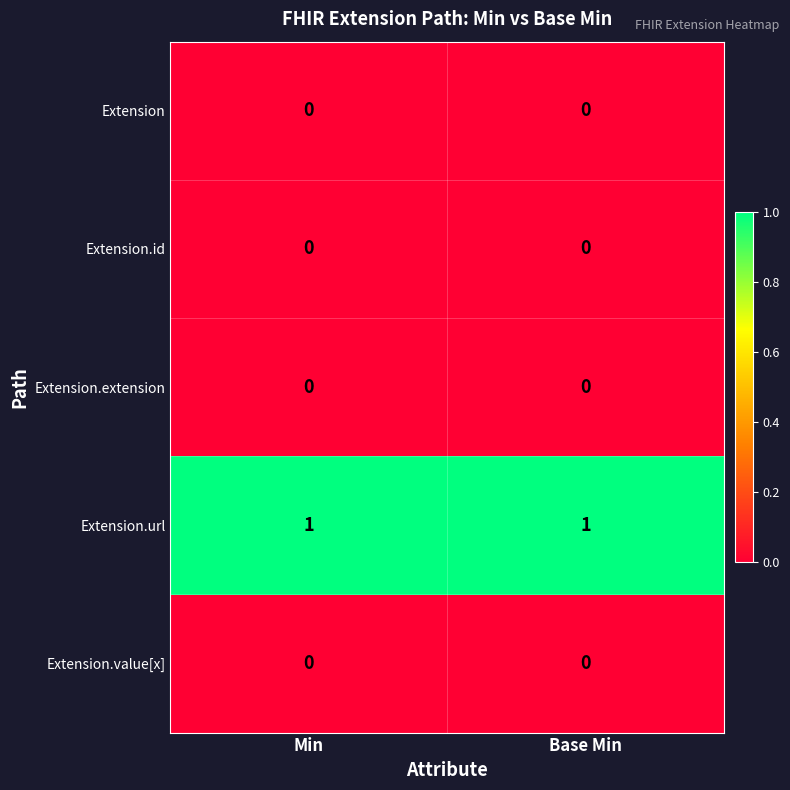

Reading right to left, list all the values displayed in this chart.

Extension: 0	0
Extension.id: 0	0
Extension.extension: 0	0
Extension.url: 1	1
Extension.value[x]: 0	0